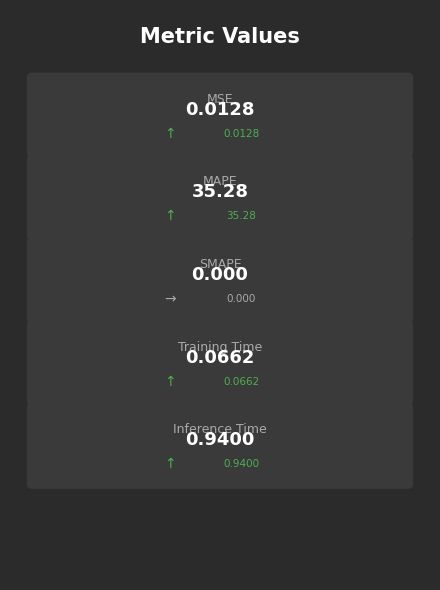

The chart shows a value of 1.3 at Inference Time. True or false?

False